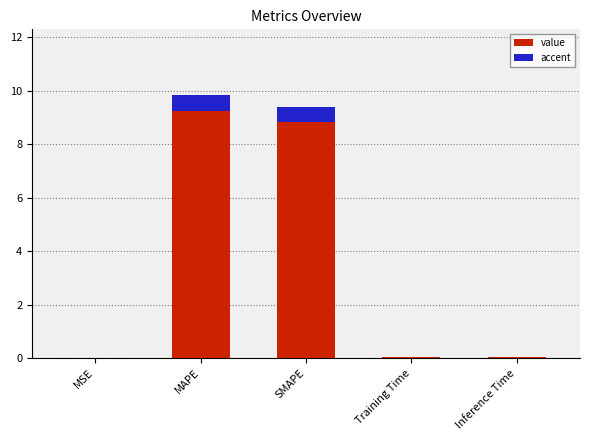

What is the difference between the second highest and minimum values?

9.4